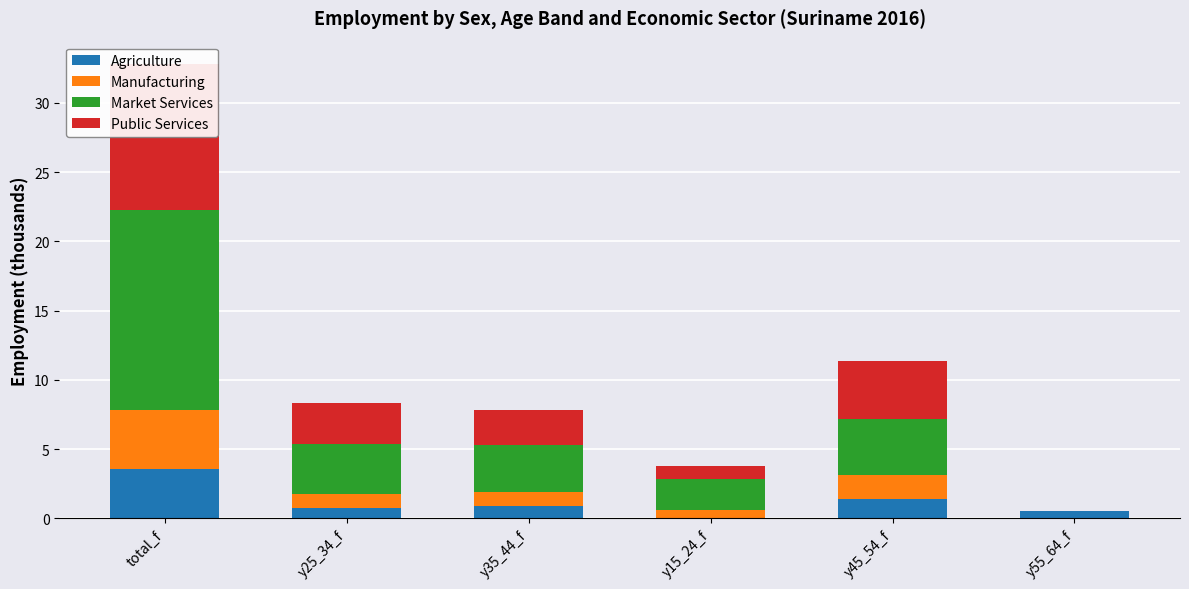

At which label is Agriculture closest to 1?

y35_44_f